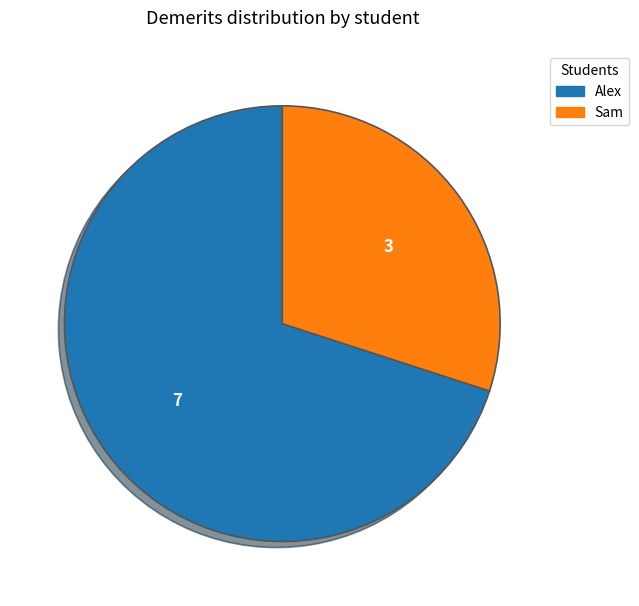

How many segments does this pie chart have?

2